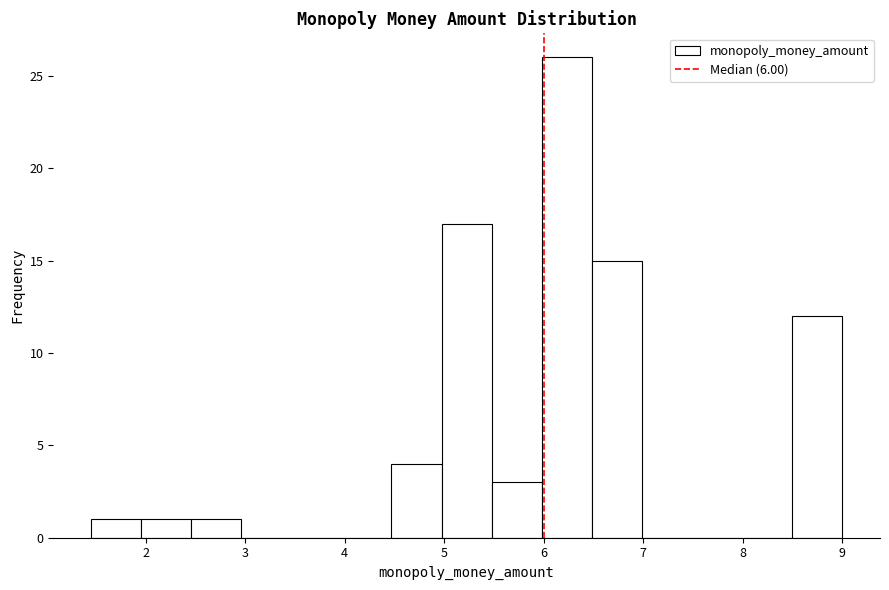

Over which range of the x-axis is the bar tallest?

6.0 to 6.5